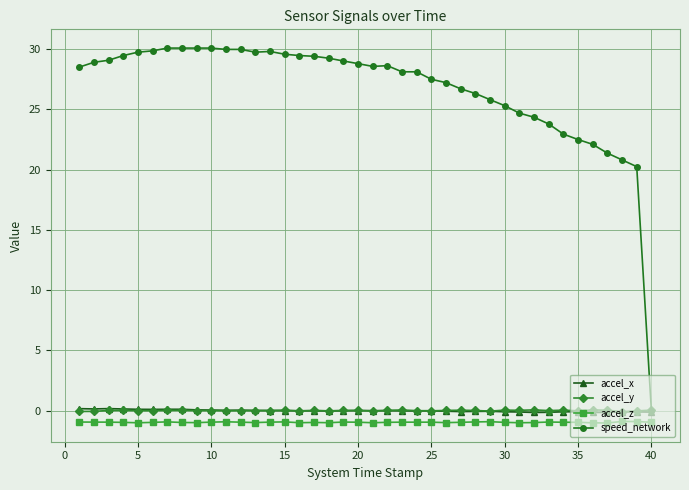

What is the maximum value shown in the chart?

30.1